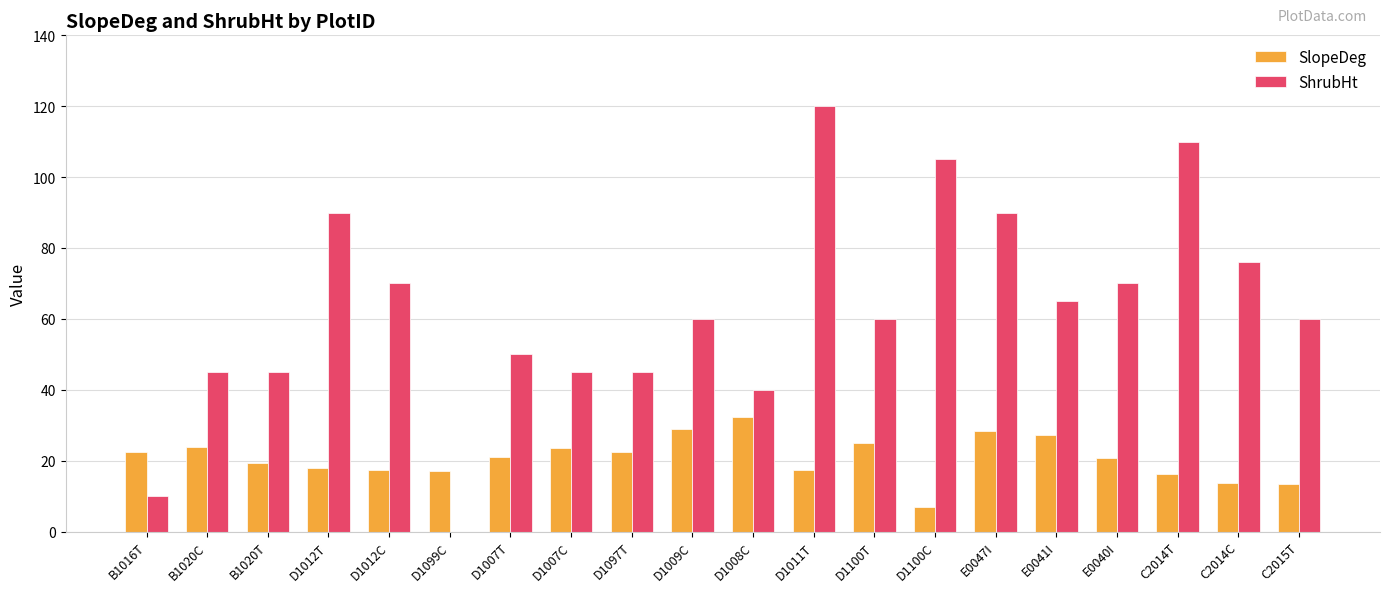

Is the value of SlopeDeg at D1007T greater than the value of ShrubHt at D1012C?

No